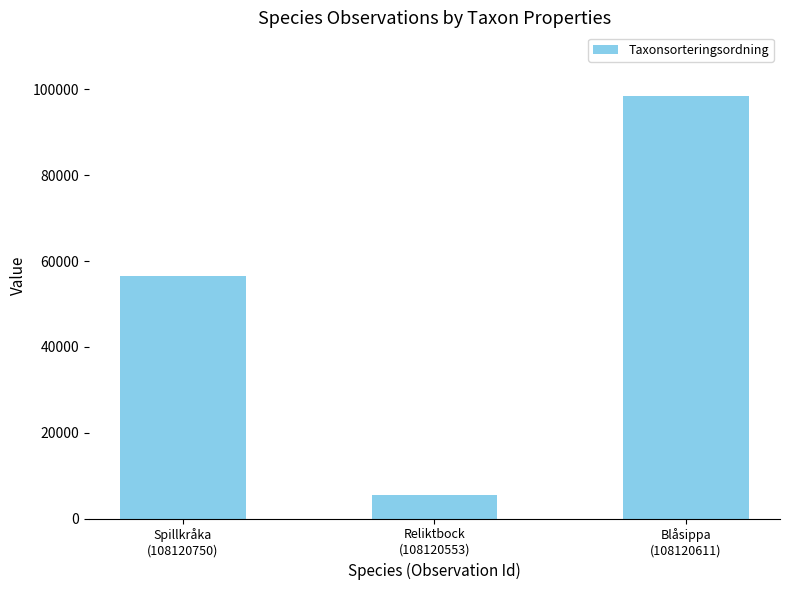

Approximately how many times larger is the value at Reliktbock
(108120553) compared to Spillkråka
(108120750)?

0.1